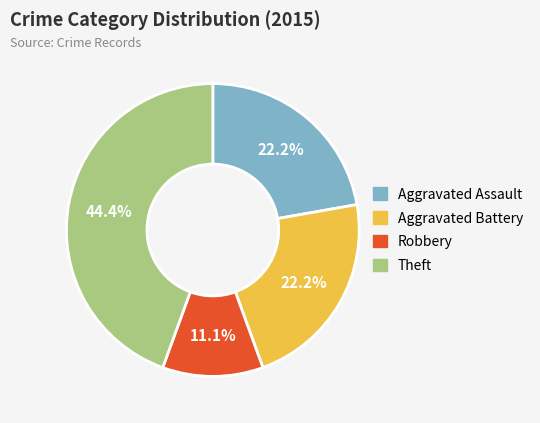

Does Aggravated Battery represent more than half of the total?

No